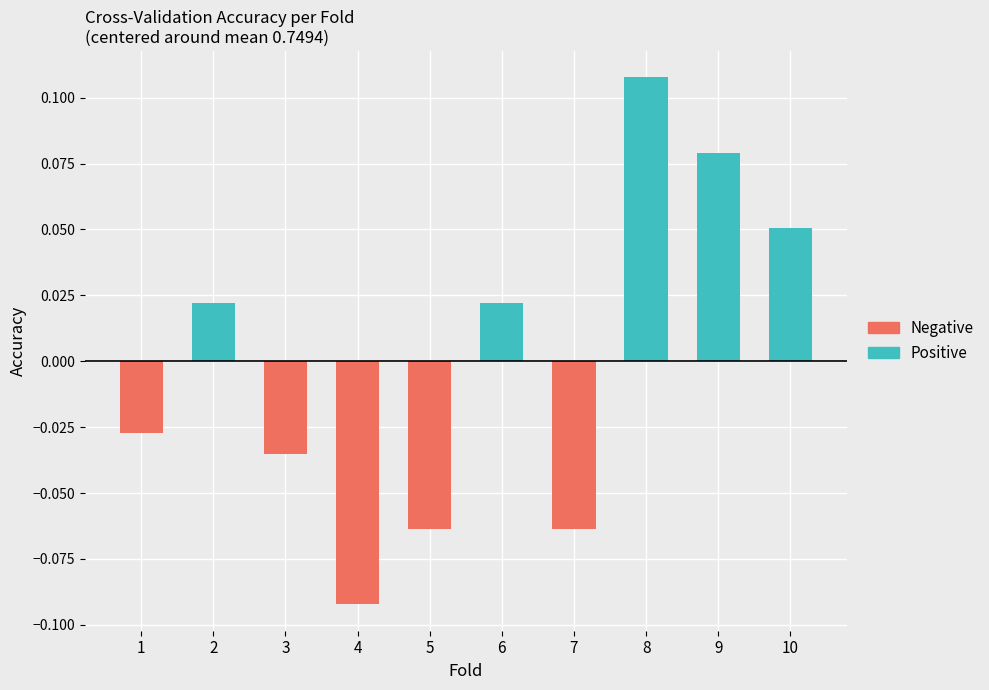

Does the chart contain any negative values?

Yes